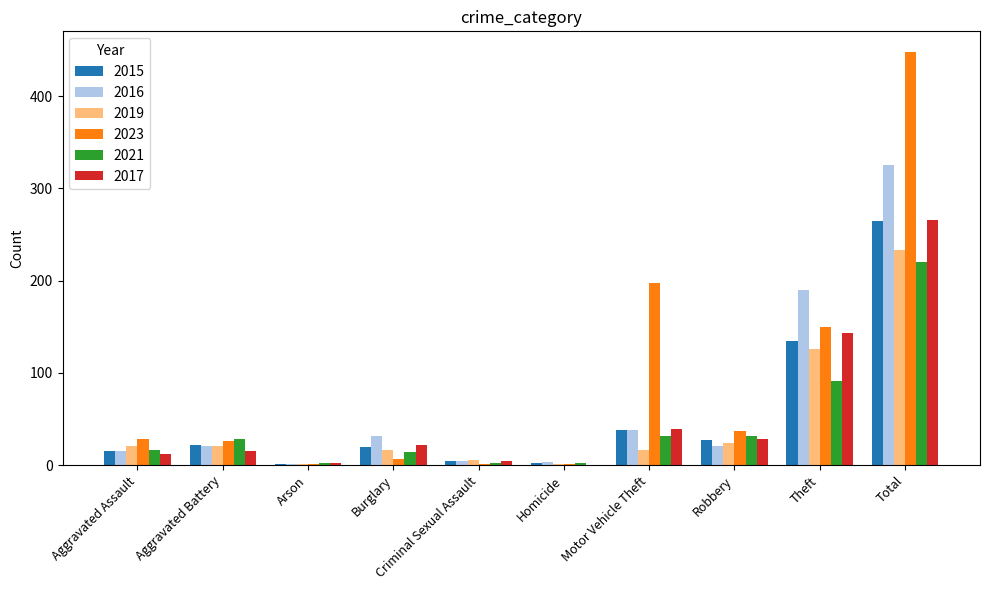

Does the chart contain stacked bars?

No